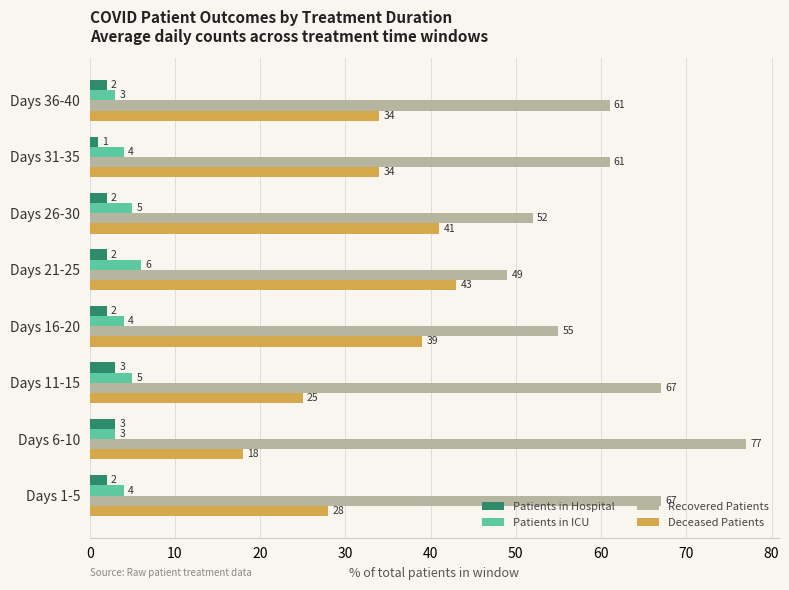

What is the sum of the Patients in Hospital values at Days 6-10 and Days 26-30?

5